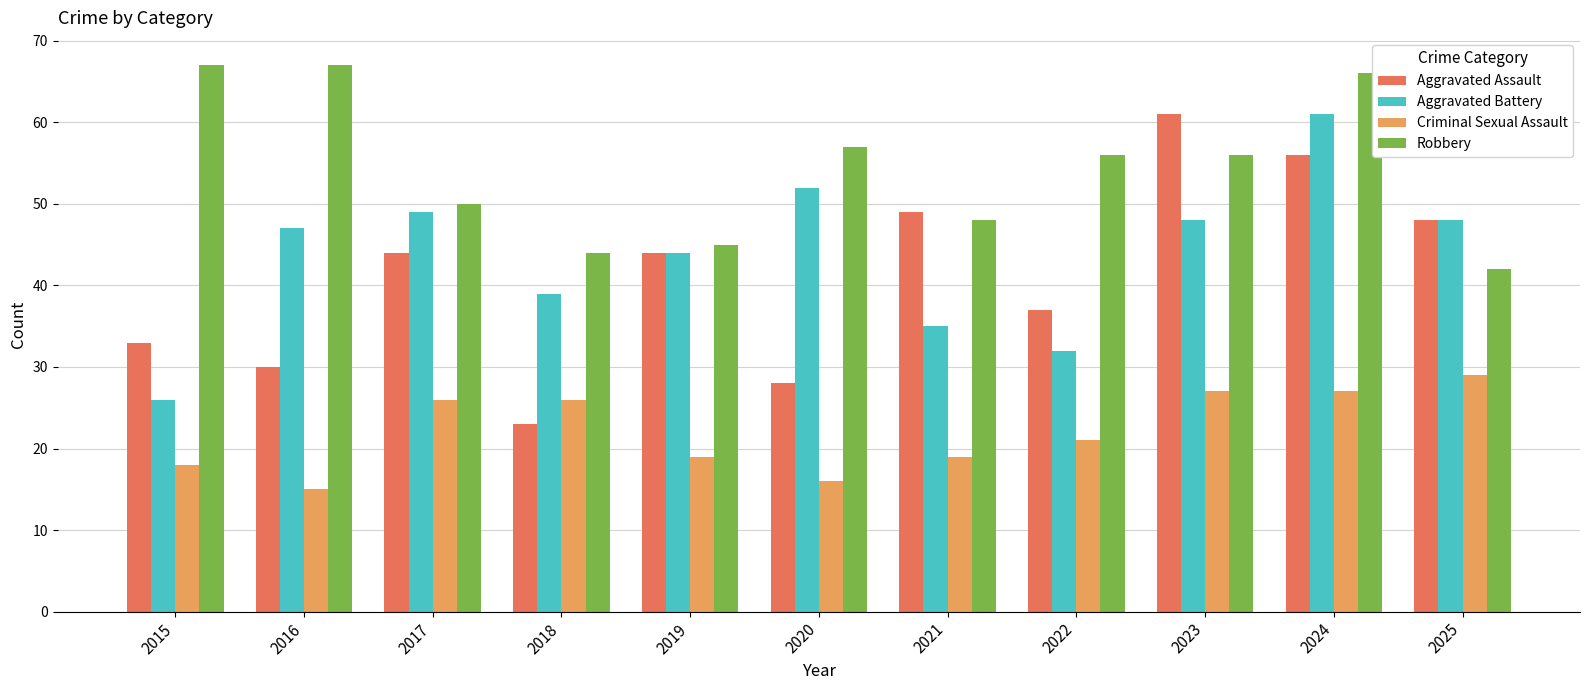

What is the minimum value for Robbery?

42